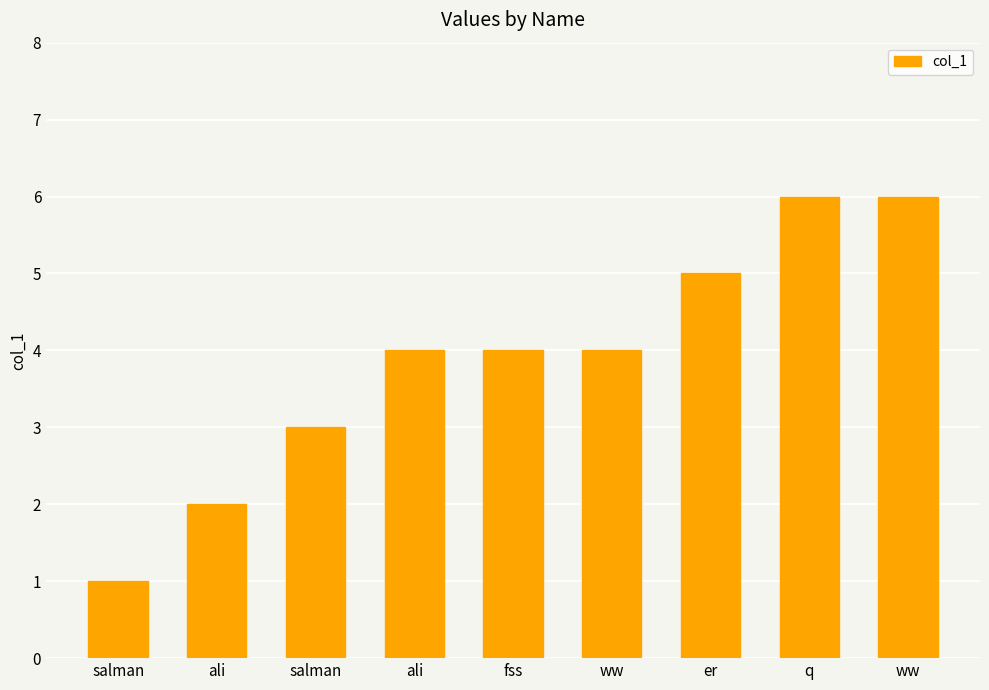

List the labels in order of value, largest first.

q, ww, er, ali, fss, ww, salman, ali, salman